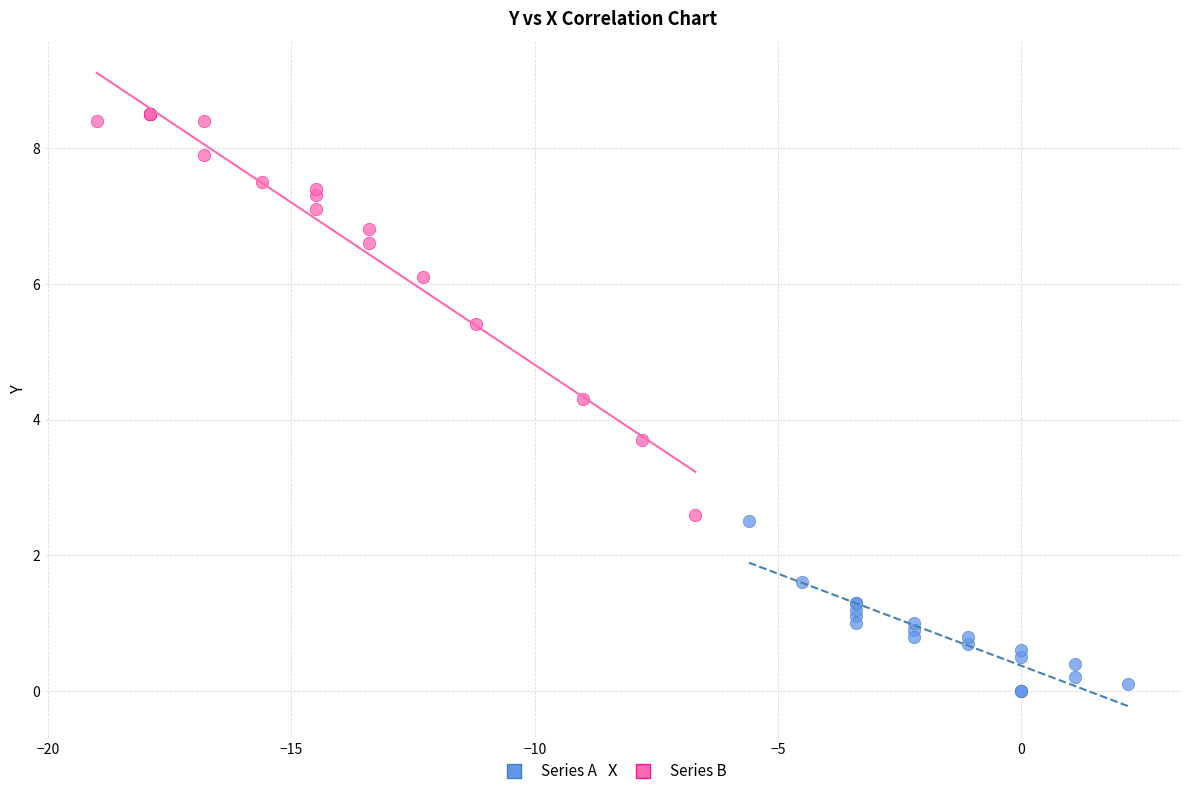

Which series reaches the minimum Y coordinate?

Series A